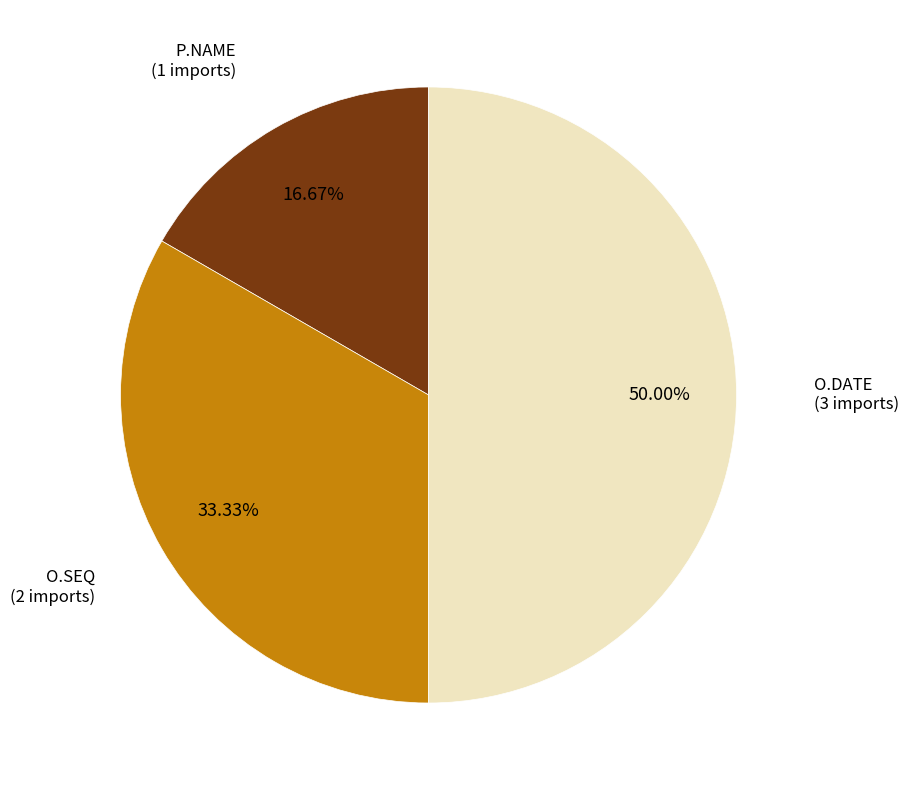

Is the sum of O.SEQ and O.DATE greater than half?

Yes